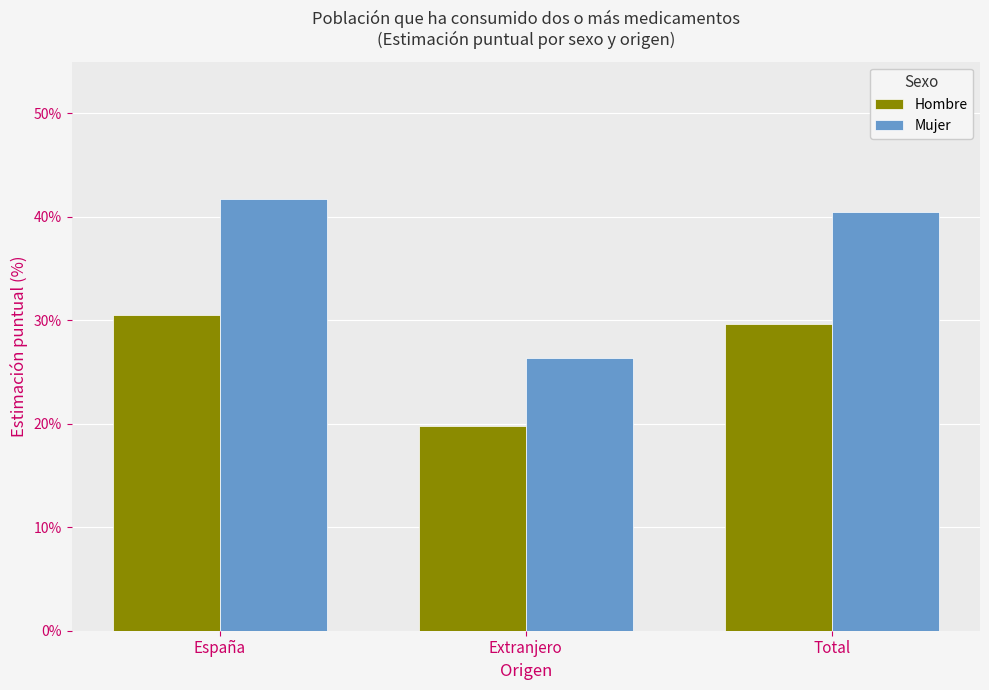

True or false: Mujer has a value of 0.2 at España.

False